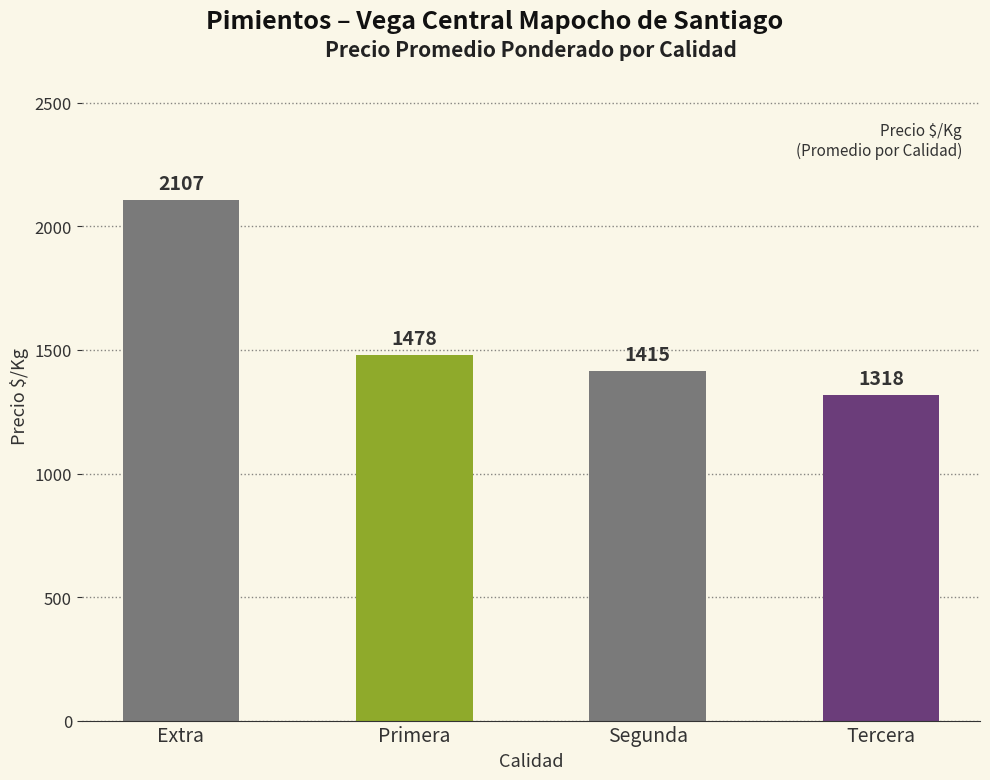

What is the change in value from Extra to Tercera?

-789